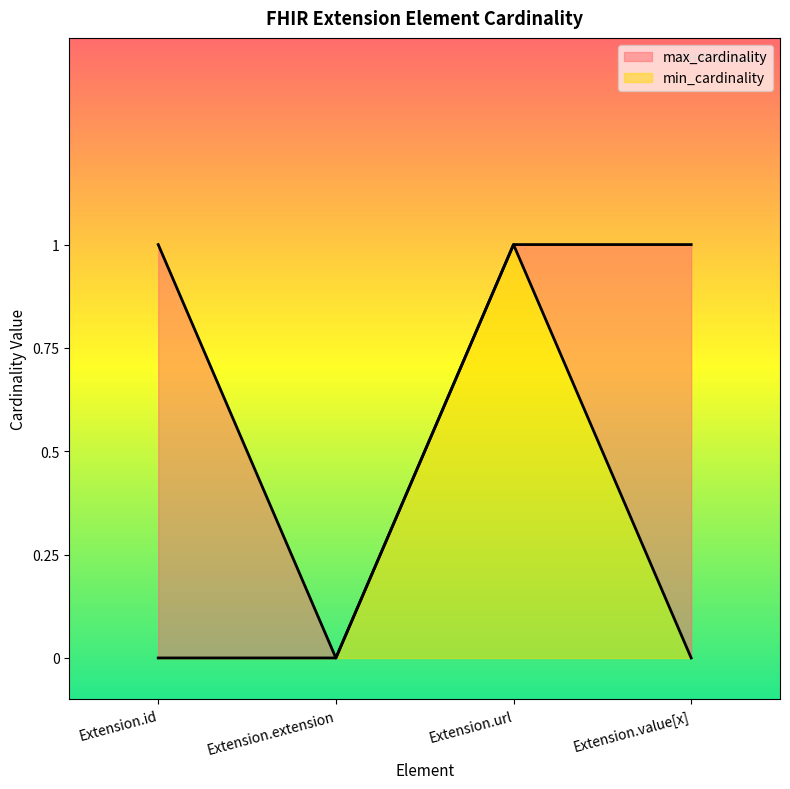

What is the average value of the max_cardinality series?

1